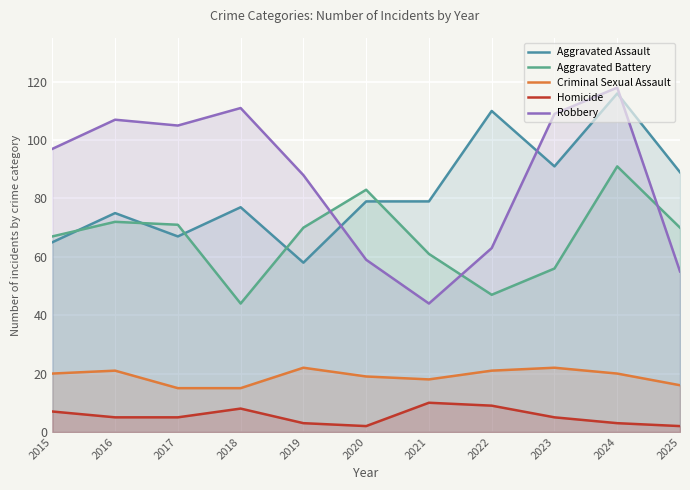

What is the difference between the Aggravated Assault values at 2015 and 2023?

26